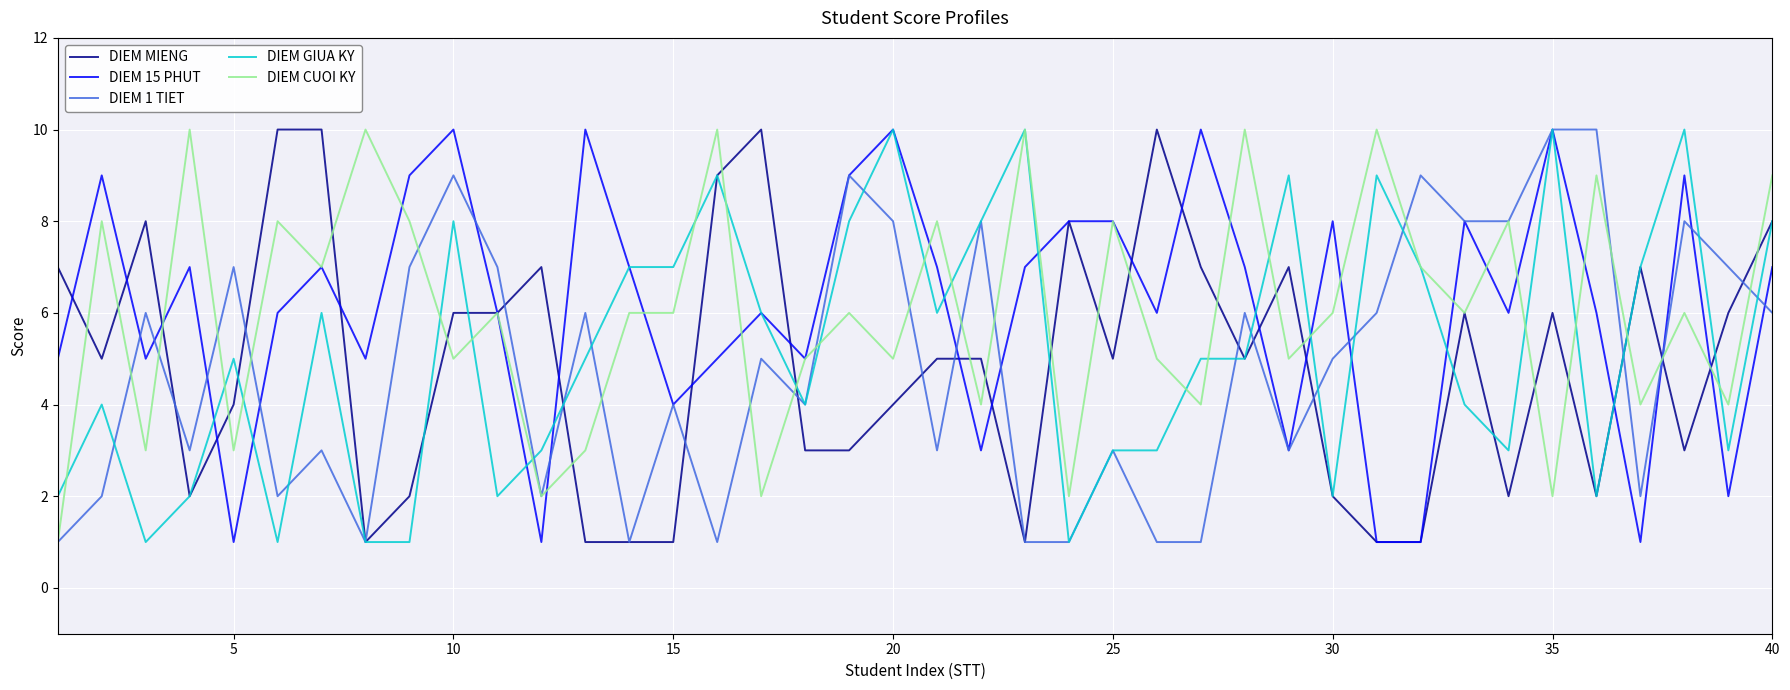

What is the maximum value shown in the chart?

10